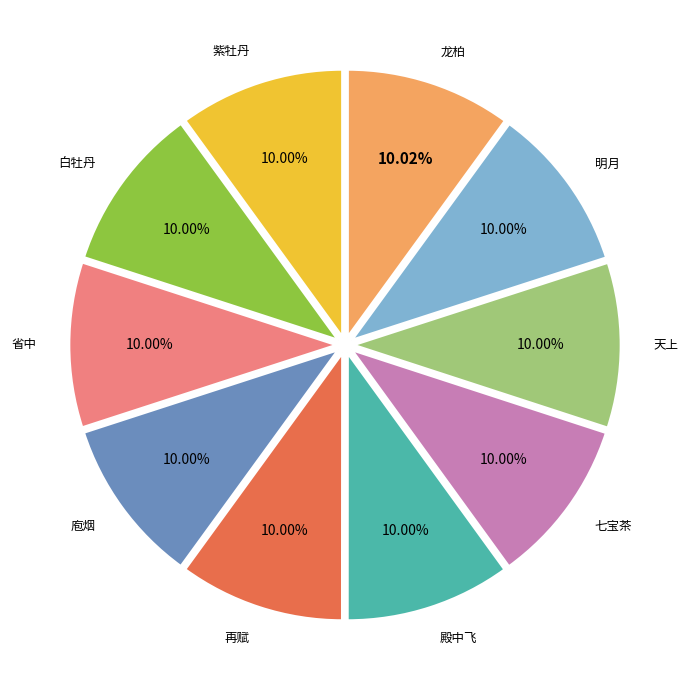

Does any single category account for the majority?

No